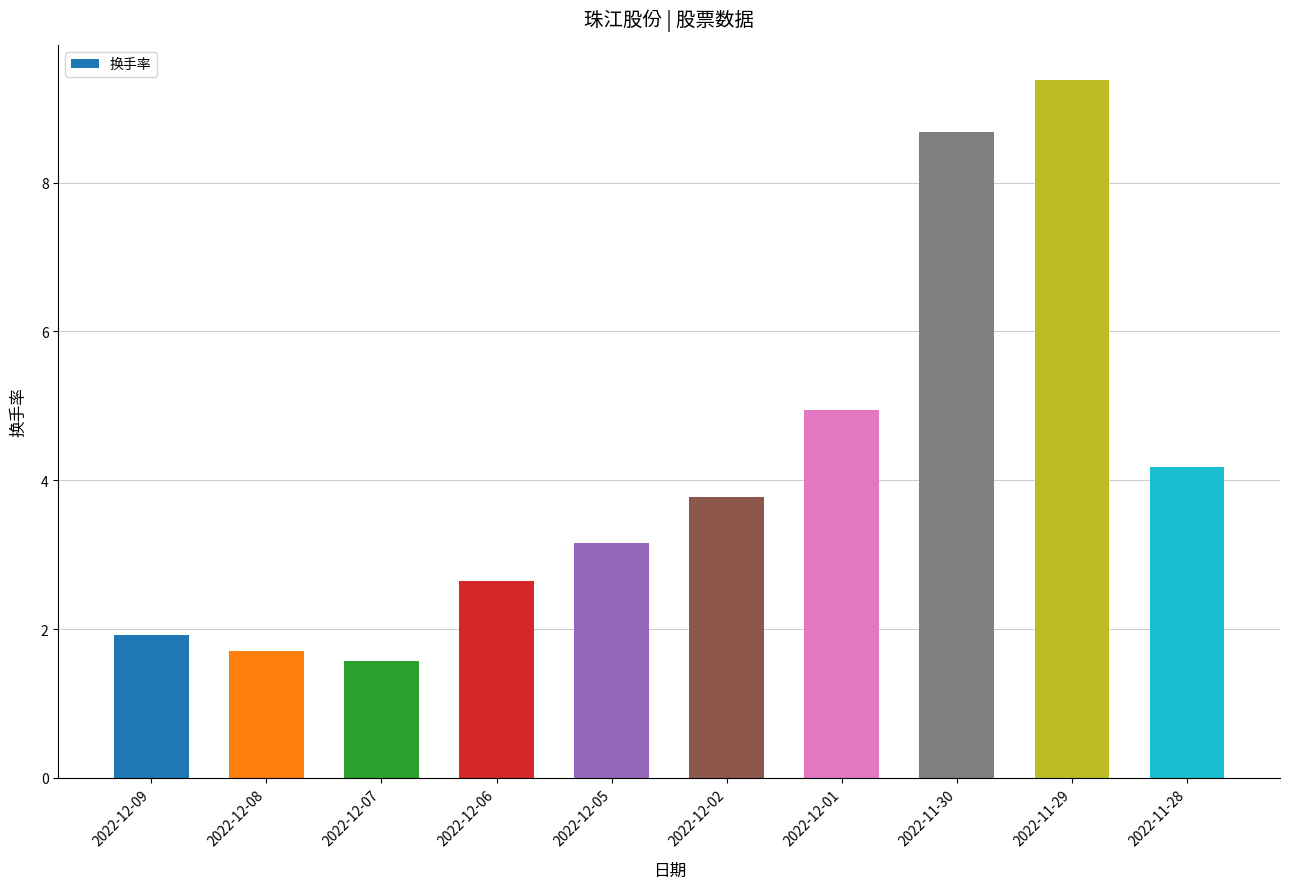

What is the sum of all values?

41.9